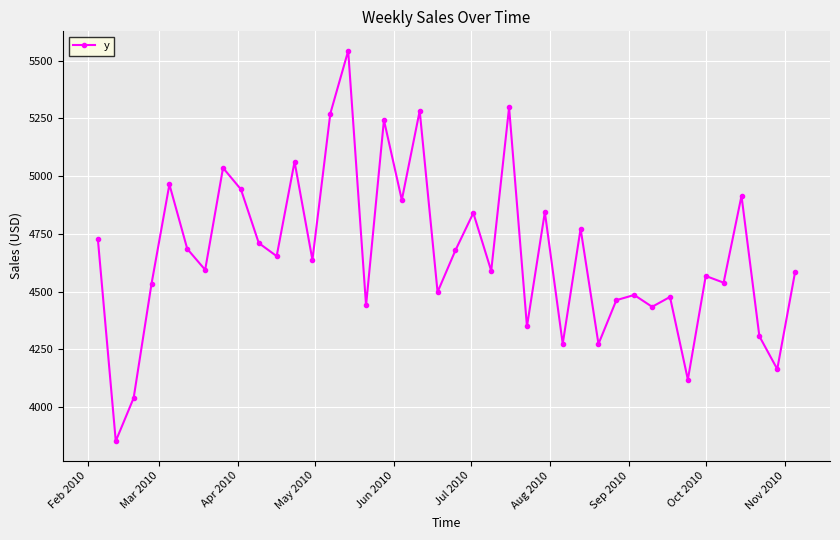

What is the smallest value displayed?

3851.6